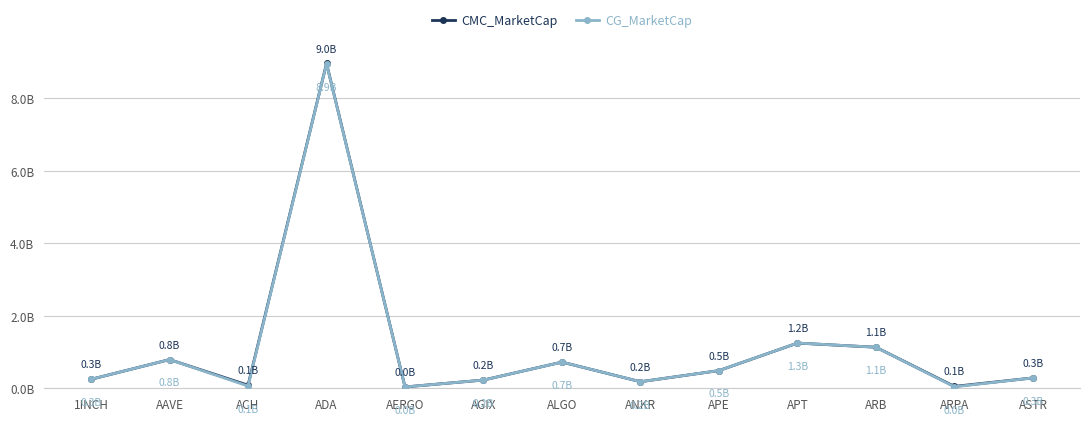

What is the label of the 13th point from the left?

ASTR